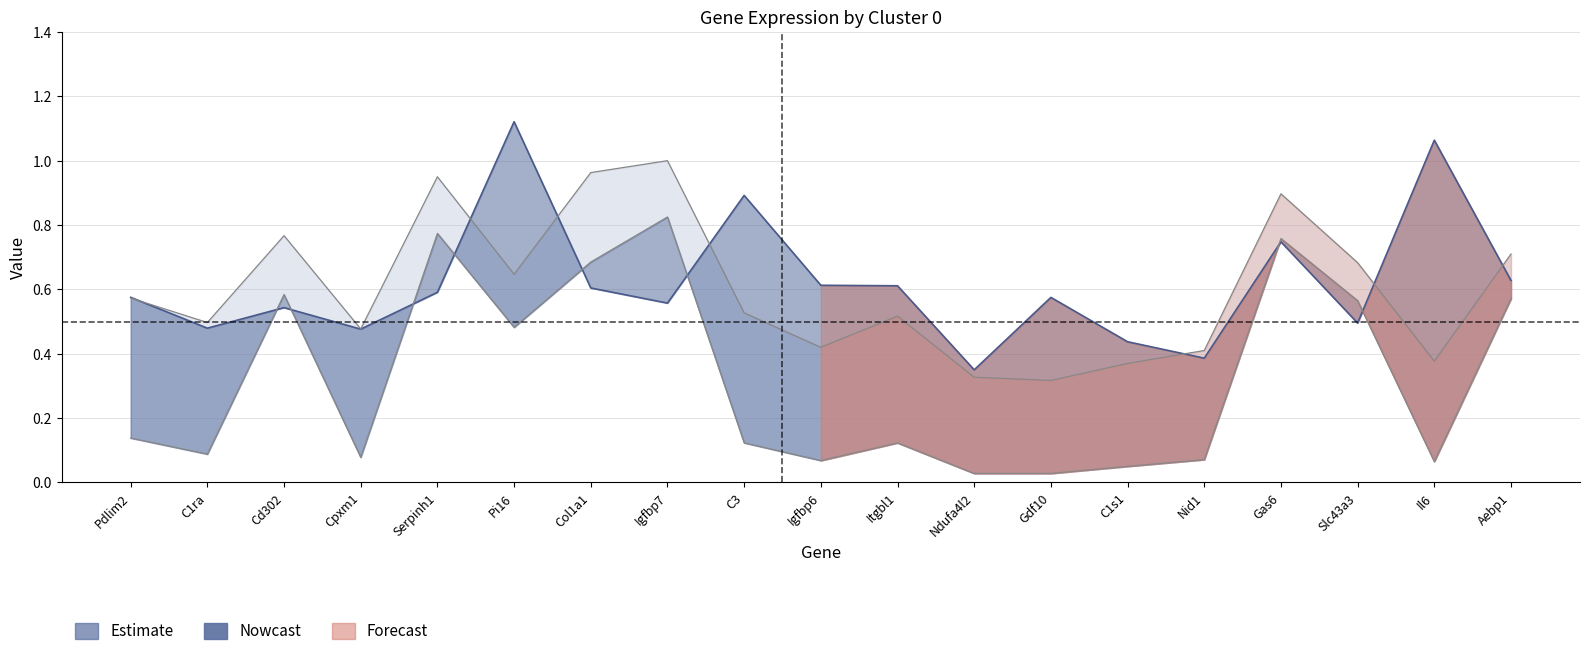

Where is avg_logFC nearest to the value 0?

Ndufa4l2